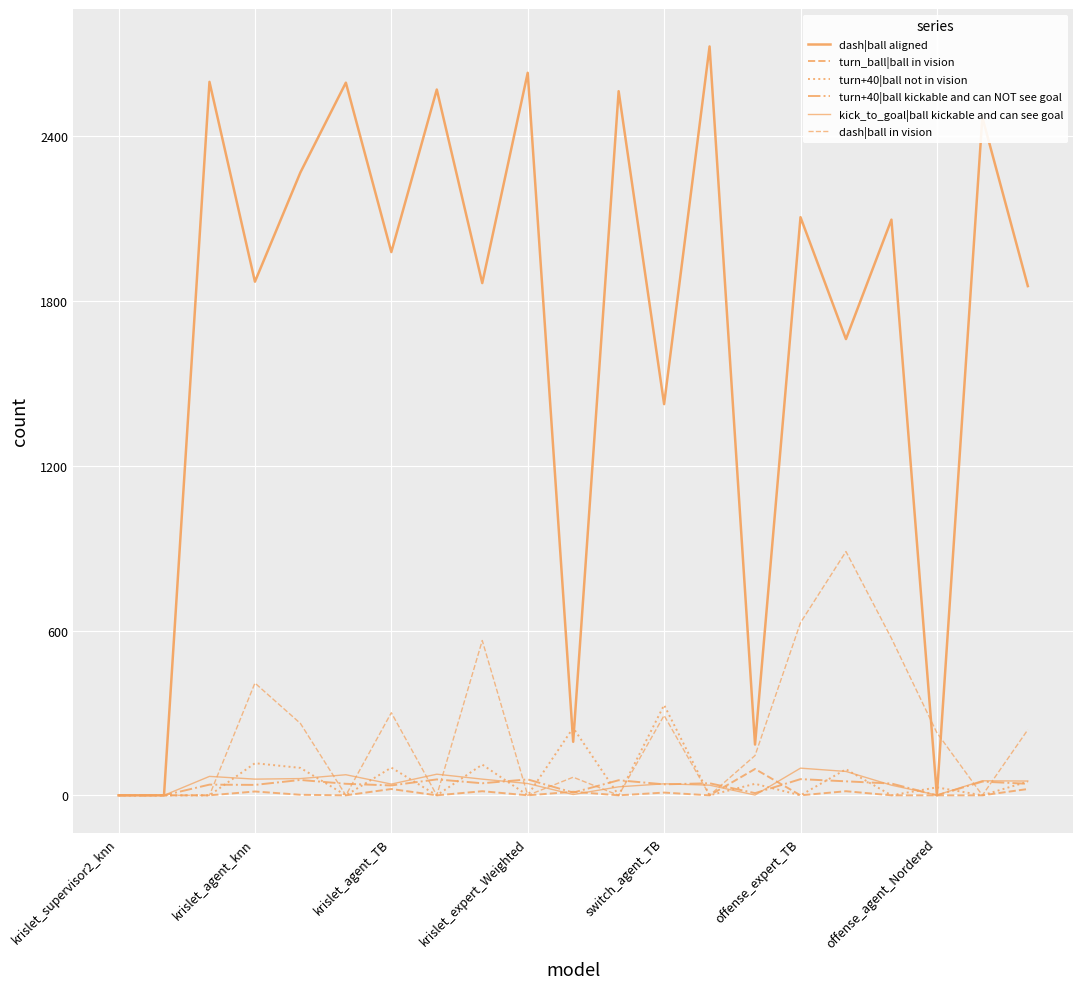

Rank the categories by turn_ball|ball in vision value from highest to lowest.

14, offense_agent_Nordered, 20, 8, 16, krislet_expert_Weighted, 10, 12, switch_agent_TB, krislet_supervisor2_knn, krislet_agent_knn, krislet_agent_TB, offense_expert_TB, 7, 9, 11, 13, 15, 17, 18, 19